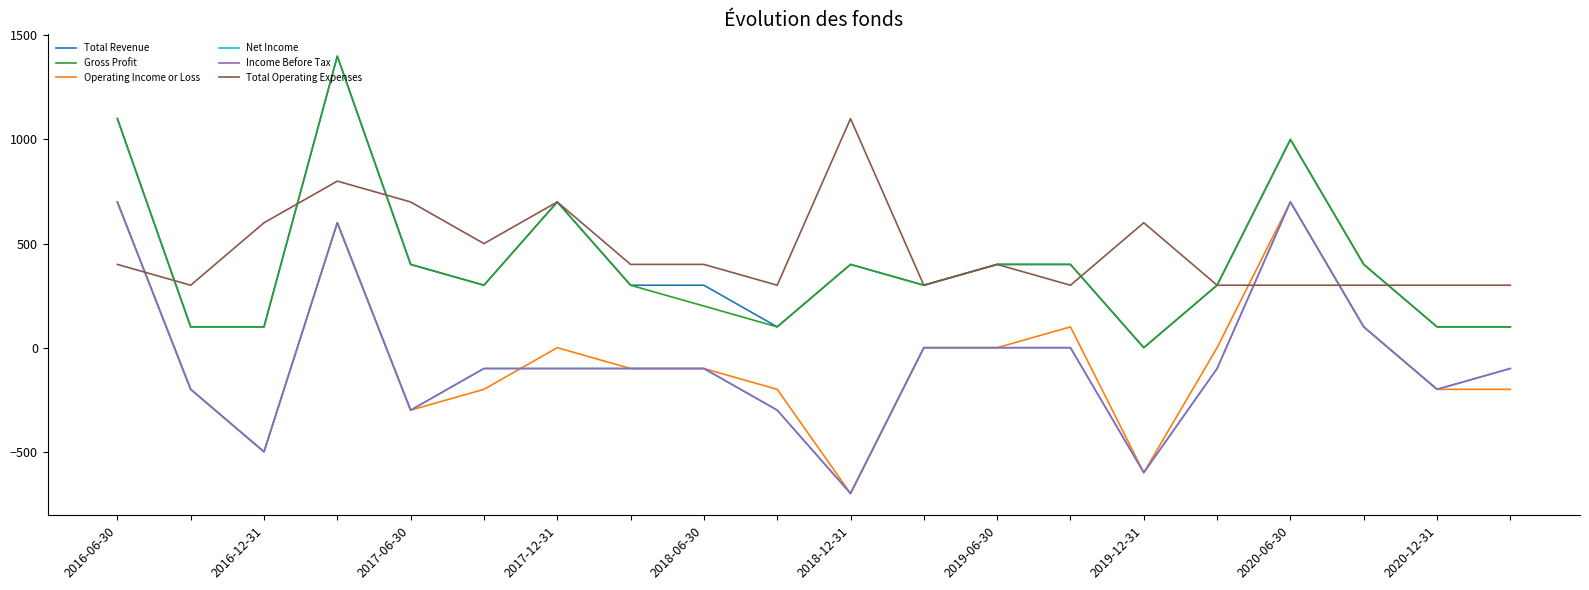

Does the chart display data point markers on the line(s)?

No